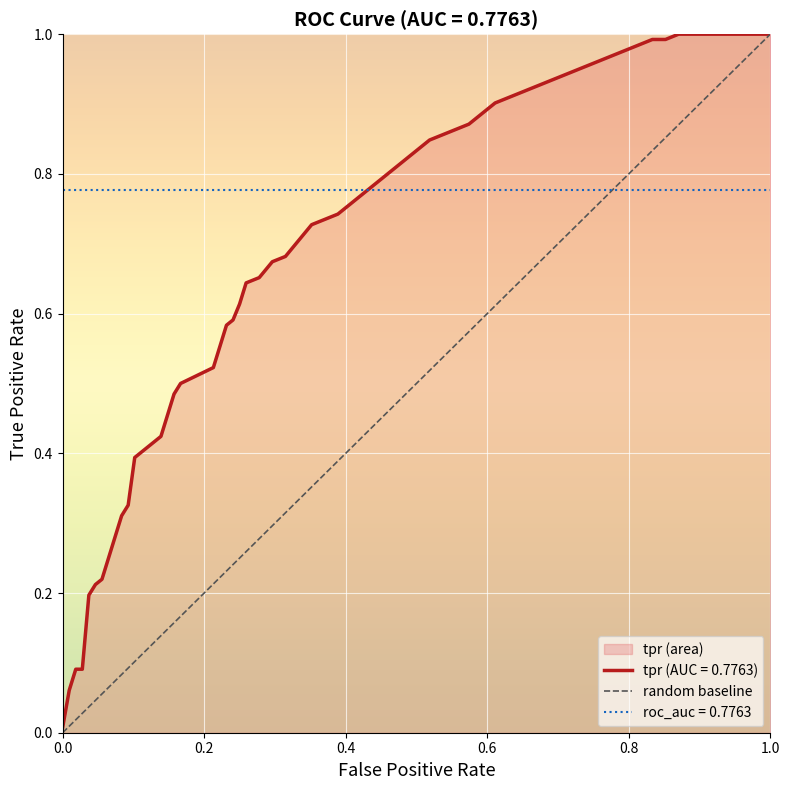

What is the difference between the maximum and minimum values?

1